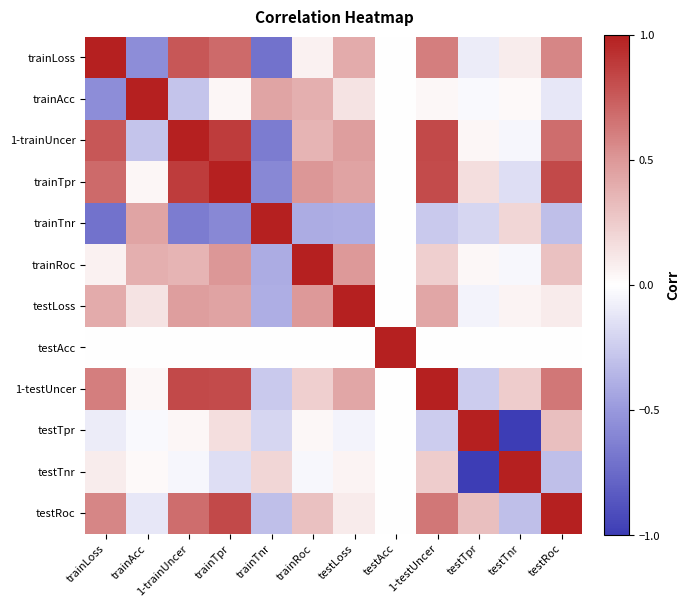

Reading left to right, transcribe all the data shown in this chart.

trainLoss: trainLoss=1.0	trainAcc=-0.6	1-trainUncer=0.8	trainTpr=0.7	trainTnr=-0.7	trainRoc=0.1	testLoss=0.4	testAcc=0.0	1-testUncer=0.6	testTpr=-0.1	testTnr=0.1	testRoc=0.6
trainAcc: trainLoss=-0.6	trainAcc=1.0	1-trainUncer=-0.3	trainTpr=0.0	trainTnr=0.4	trainRoc=0.4	testLoss=0.1	testAcc=0.0	1-testUncer=0.0	testTpr=-0.0	testTnr=0.0	testRoc=-0.1
1-trainUncer: trainLoss=0.8	trainAcc=-0.3	1-trainUncer=1.0	trainTpr=0.9	trainTnr=-0.7	trainRoc=0.4	testLoss=0.5	testAcc=-0.0	1-testUncer=0.8	testTpr=0.0	testTnr=-0.0	testRoc=0.7
trainTpr: trainLoss=0.7	trainAcc=0.0	1-trainUncer=0.9	trainTpr=1.0	trainTnr=-0.6	trainRoc=0.5	testLoss=0.5	testAcc=0.0	1-testUncer=0.8	testTpr=0.2	testTnr=-0.2	testRoc=0.8
trainTnr: trainLoss=-0.7	trainAcc=0.4	1-trainUncer=-0.7	trainTpr=-0.6	trainTnr=1.0	trainRoc=-0.4	testLoss=-0.4	testAcc=-0.0	1-testUncer=-0.3	testTpr=-0.2	testTnr=0.2	testRoc=-0.3
trainRoc: trainLoss=0.1	trainAcc=0.4	1-trainUncer=0.4	trainTpr=0.5	trainTnr=-0.4	trainRoc=1.0	testLoss=0.5	testAcc=-0.0	1-testUncer=0.2	testTpr=0.0	testTnr=-0.0	testRoc=0.3
testLoss: trainLoss=0.4	trainAcc=0.1	1-trainUncer=0.5	trainTpr=0.5	trainTnr=-0.4	trainRoc=0.5	testLoss=1.0	testAcc=-0.0	1-testUncer=0.4	testTpr=-0.1	testTnr=0.1	testRoc=0.1
testAcc: trainLoss=0.0	trainAcc=0.0	1-trainUncer=-0.0	trainTpr=0.0	trainTnr=-0.0	trainRoc=-0.0	testLoss=-0.0	testAcc=1.0	1-testUncer=0.0	testTpr=0.0	testTnr=-0.0	testRoc=-0.0
1-testUncer: trainLoss=0.6	trainAcc=0.0	1-trainUncer=0.8	trainTpr=0.8	trainTnr=-0.3	trainRoc=0.2	testLoss=0.4	testAcc=0.0	1-testUncer=1.0	testTpr=-0.2	testTnr=0.2	testRoc=0.6
testTpr: trainLoss=-0.1	trainAcc=-0.0	1-trainUncer=0.0	trainTpr=0.2	trainTnr=-0.2	trainRoc=0.0	testLoss=-0.1	testAcc=0.0	1-testUncer=-0.2	testTpr=1.0	testTnr=-1.0	testRoc=0.3
testTnr: trainLoss=0.1	trainAcc=0.0	1-trainUncer=-0.0	trainTpr=-0.2	trainTnr=0.2	trainRoc=-0.0	testLoss=0.1	testAcc=-0.0	1-testUncer=0.2	testTpr=-1.0	testTnr=1.0	testRoc=-0.3
testRoc: trainLoss=0.6	trainAcc=-0.1	1-trainUncer=0.7	trainTpr=0.8	trainTnr=-0.3	trainRoc=0.3	testLoss=0.1	testAcc=-0.0	1-testUncer=0.6	testTpr=0.3	testTnr=-0.3	testRoc=1.0